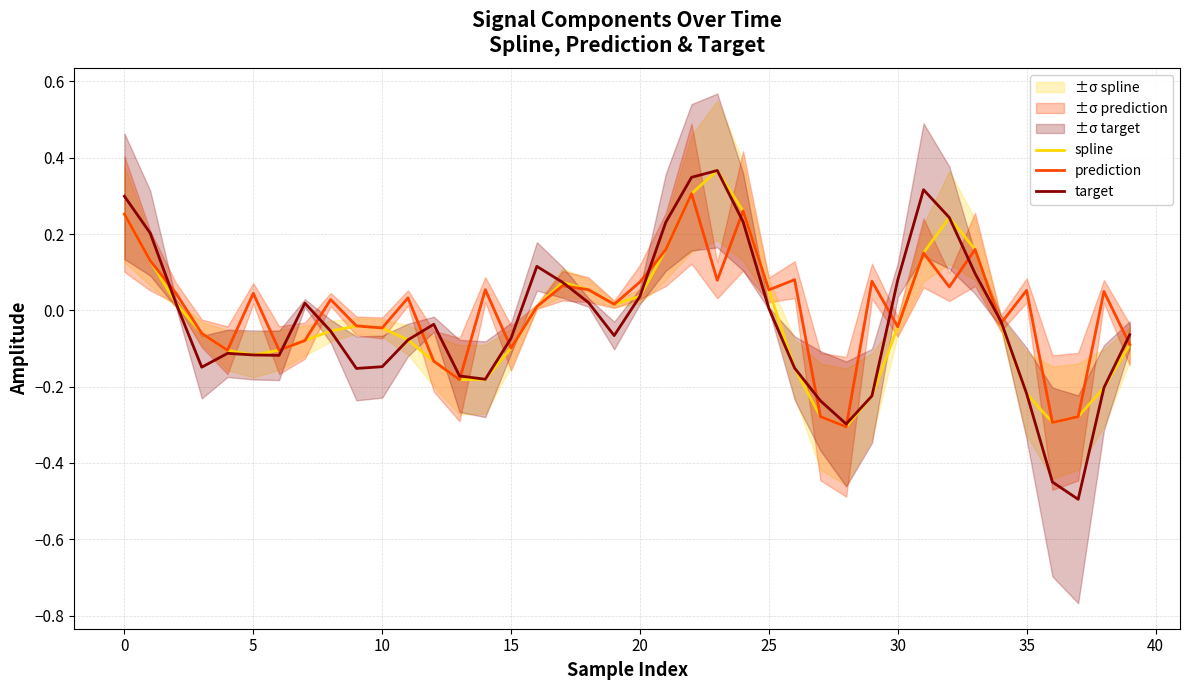

Where is spline nearest to the value 0?

16